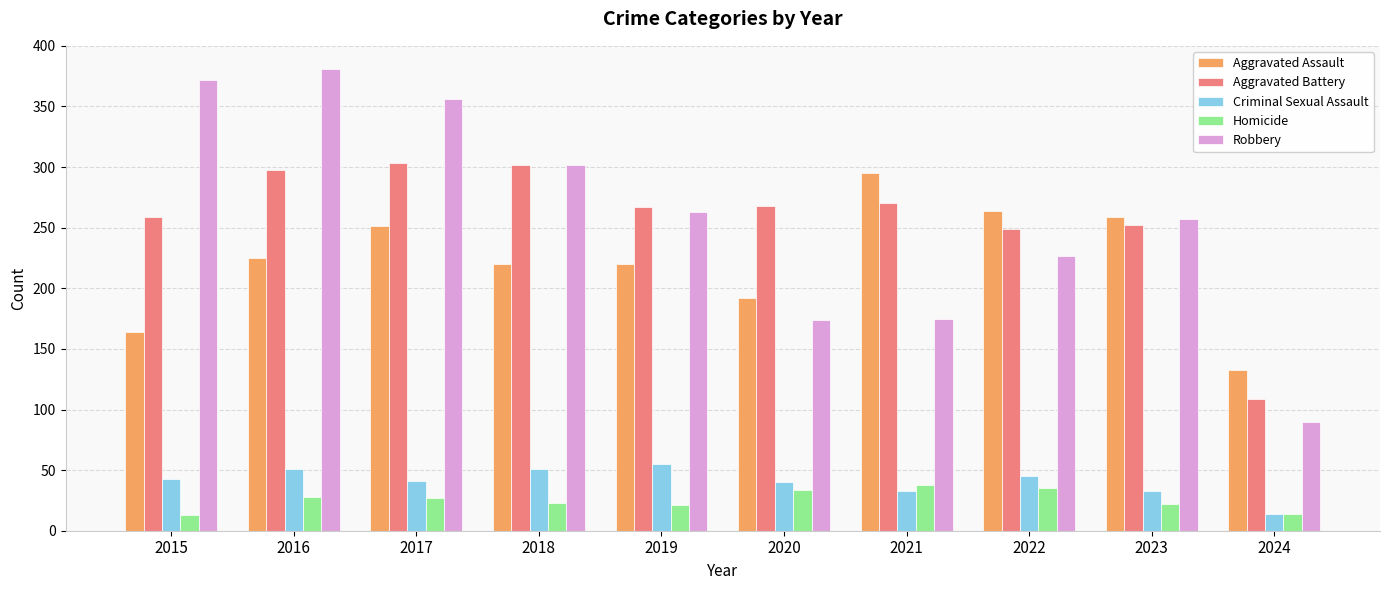

Rank the series at 2017 from highest to lowest value.

Robbery, Aggravated Battery, Aggravated Assault, Criminal Sexual Assault, Homicide